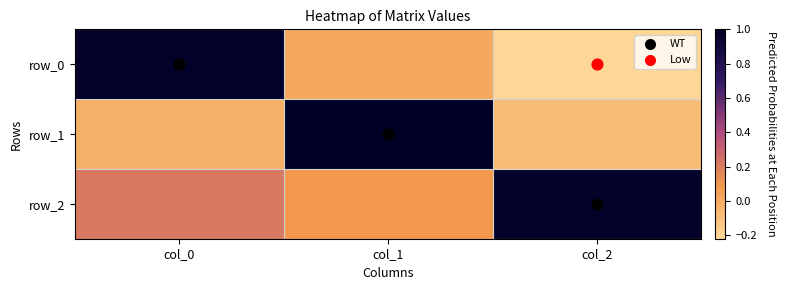

What is the sum of all row_0 values?

0.8